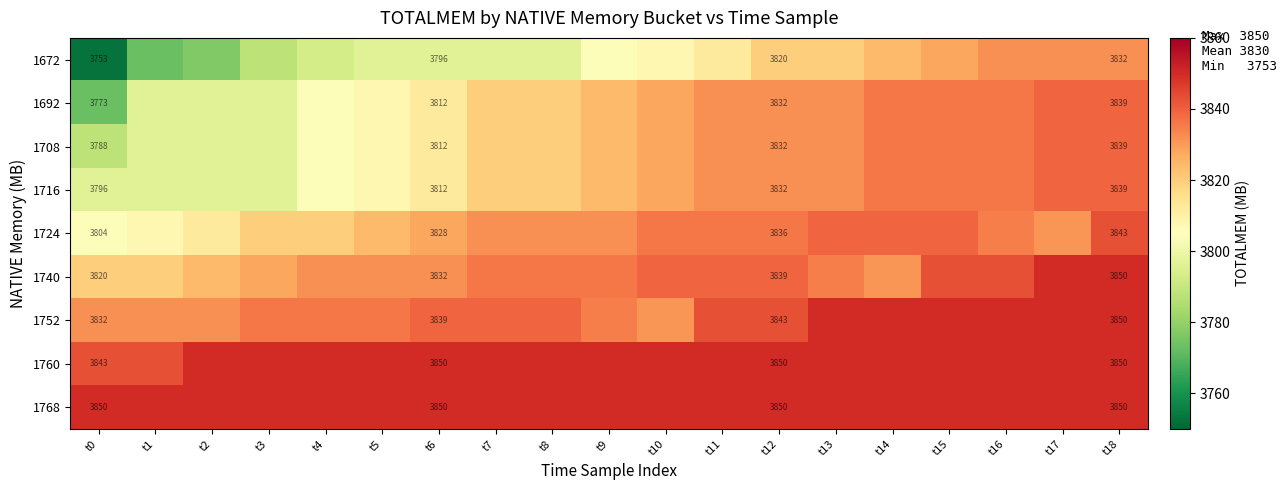

What is the difference between the highest and lowest values at t0?

97